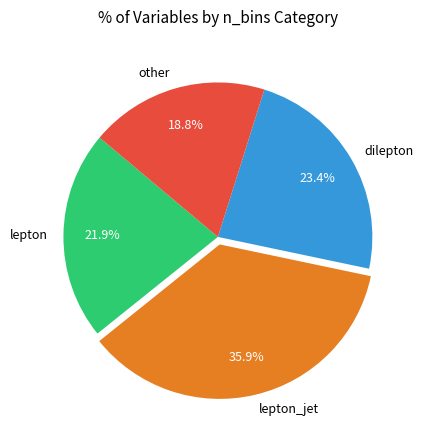

Rank the categories by value from highest to lowest.

lepton_jet, dilepton, lepton, other